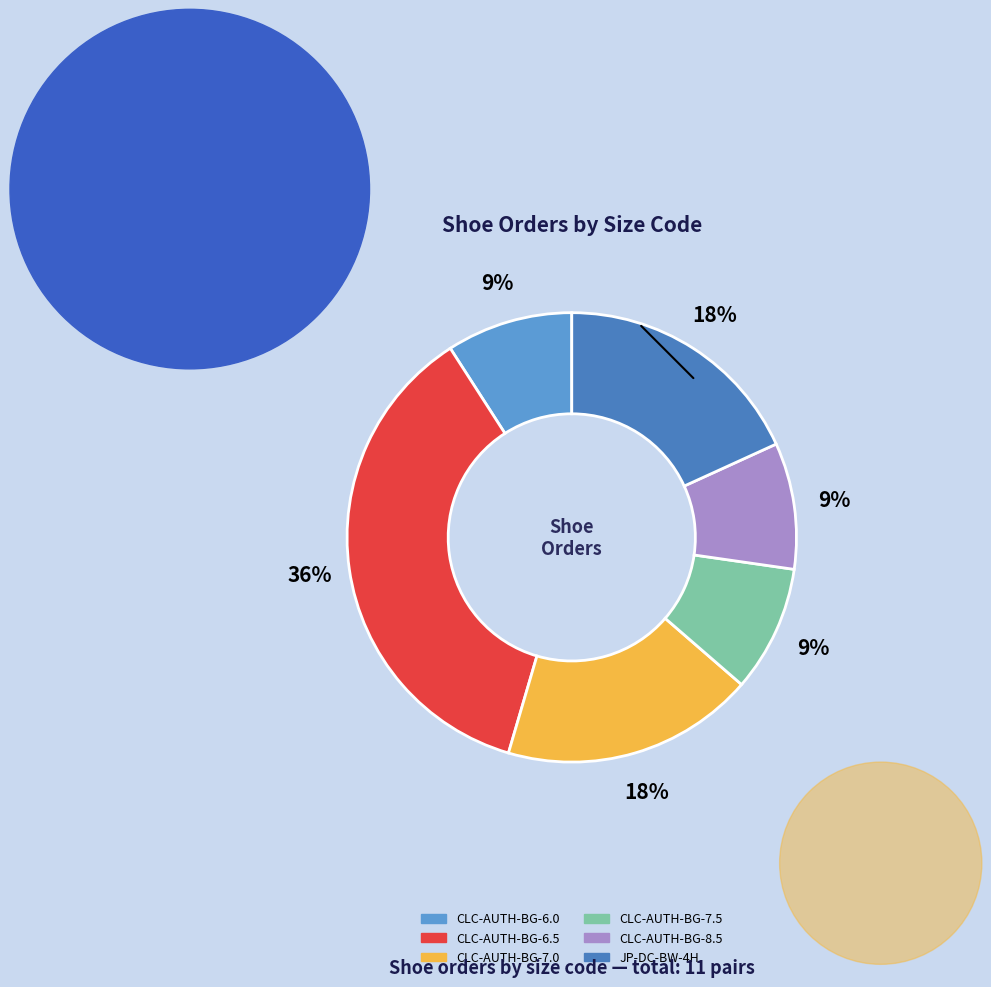

Combined, do CLC-AUTH-BG-7.0 and CLC-AUTH-BG-7.5 account for over 50%?

No